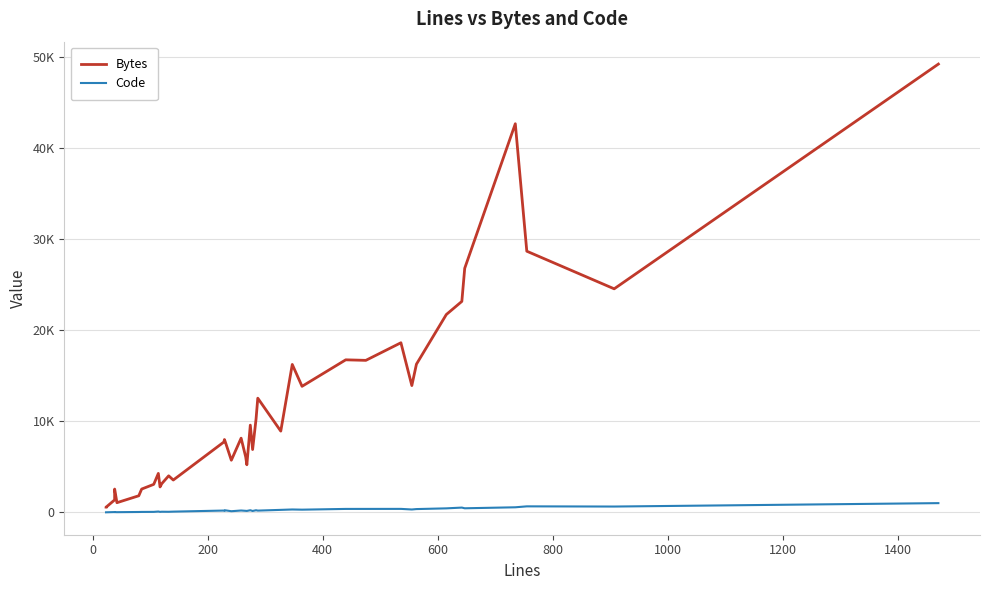

What is the sum of all Bytes values?

457936